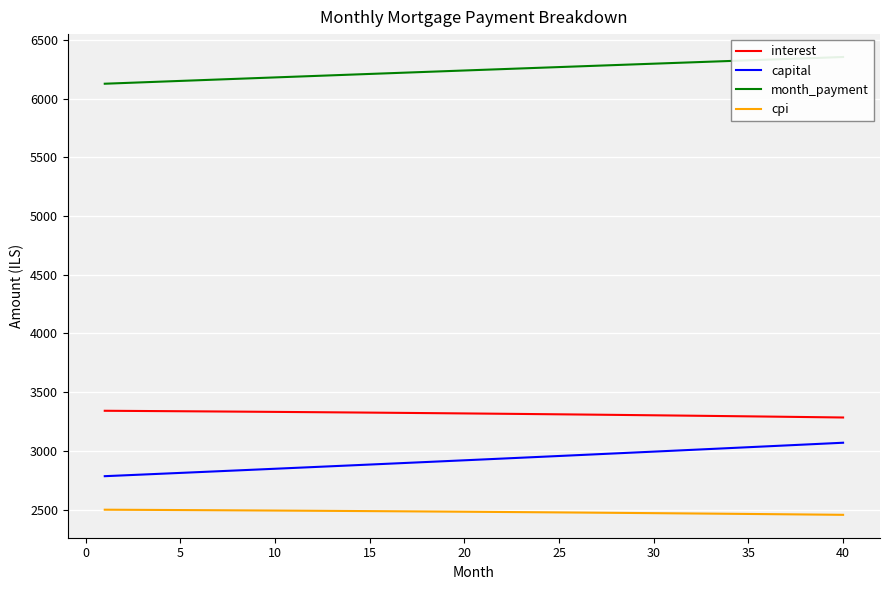

True or false: cpi and capital cross at least once.

False